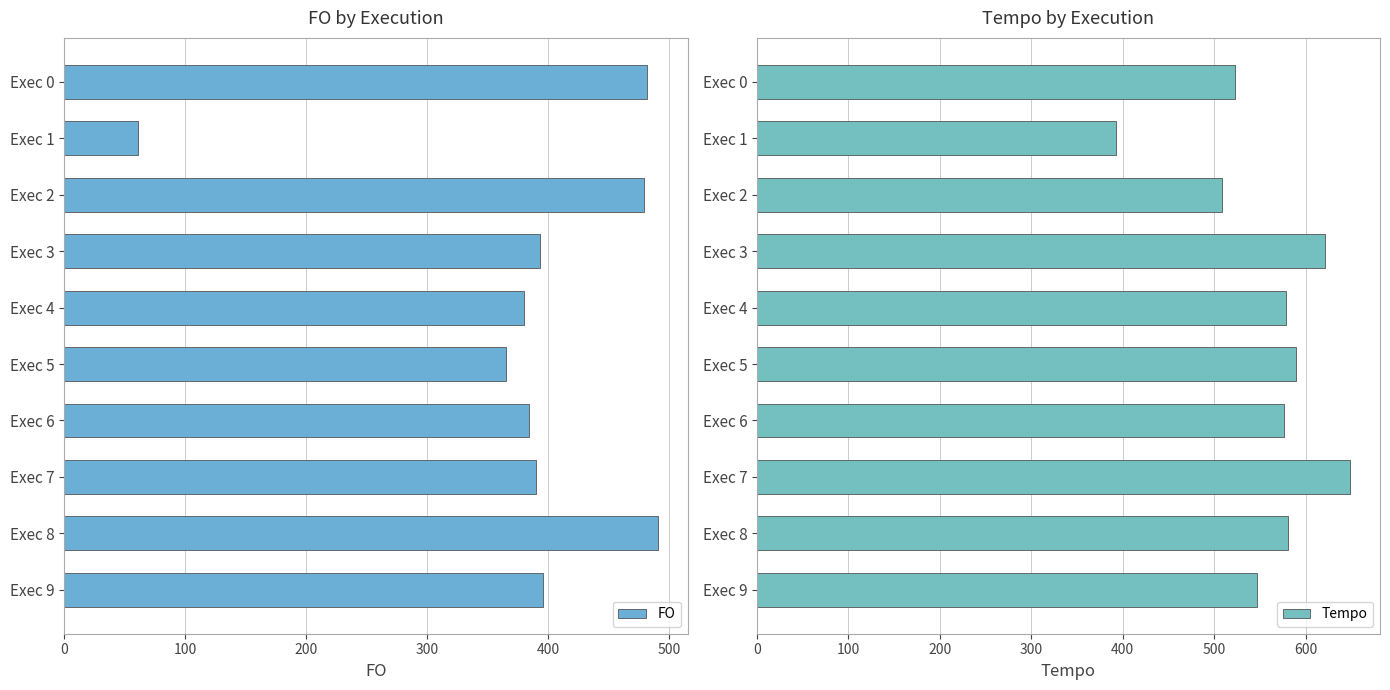

What is the highest value of the FO series?

490.9